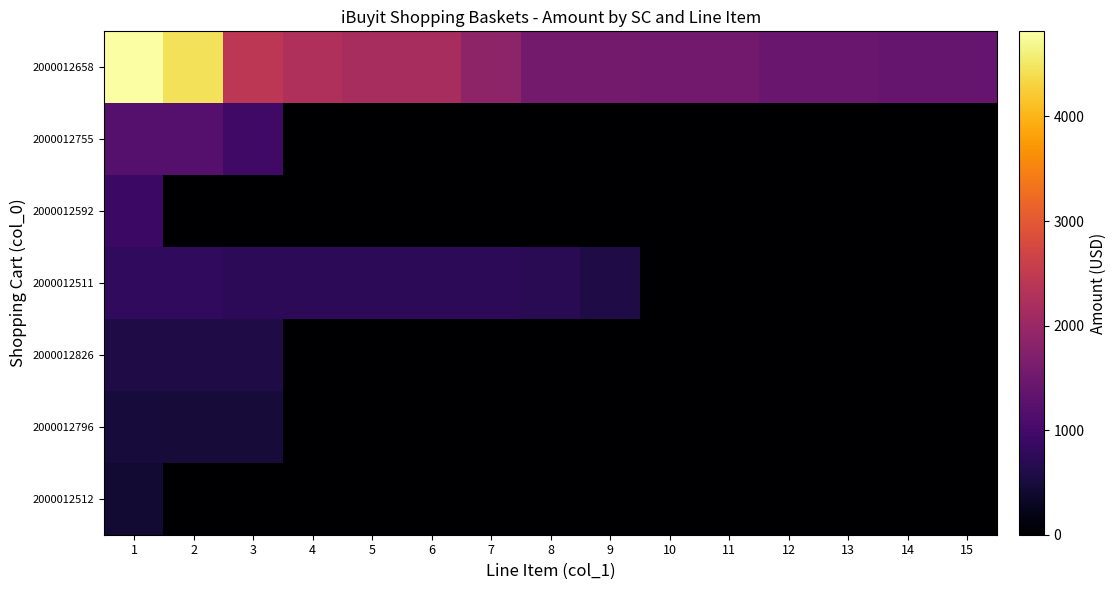

Reading left to right, list all the values displayed in this chart.

2000012658: 1=4814.0	2=4440.0	3=2422.0	4=2271.0	5=2169.0	6=2169.0	7=1869.0	8=1558.0	9=1558.0	10=1525.8	11=1525.8	12=1428.0	13=1428.0	14=1377.0	15=1377.0
2000012755: 1=1202.7	2=1197.0	3=958.0	4=0.0	5=0.0	6=0.0	7=0.0	8=0.0	9=0.0	10=0.0	11=0.0	12=0.0	13=0.0	14=0.0	15=0.0
2000012592: 1=902.0	2=0.0	3=0.0	4=0.0	5=0.0	6=0.0	7=0.0	8=0.0	9=0.0	10=0.0	11=0.0	12=0.0	13=0.0	14=0.0	15=0.0
2000012511: 1=779.0	2=775.0	3=752.0	4=743.7	5=743.7	6=737.0	7=737.0	8=714.0	9=600.0	10=0.0	11=0.0	12=0.0	13=0.0	14=0.0	15=0.0
2000012826: 1=600.0	2=600.0	3=600.0	4=0.0	5=0.0	6=0.0	7=0.0	8=0.0	9=0.0	10=0.0	11=0.0	12=0.0	13=0.0	14=0.0	15=0.0
2000012796: 1=496.3	2=485.1	3=485.1	4=0.0	5=0.0	6=0.0	7=0.0	8=0.0	9=0.0	10=0.0	11=0.0	12=0.0	13=0.0	14=0.0	15=0.0
2000012512: 1=425.0	2=0.0	3=0.0	4=0.0	5=0.0	6=0.0	7=0.0	8=0.0	9=0.0	10=0.0	11=0.0	12=0.0	13=0.0	14=0.0	15=0.0